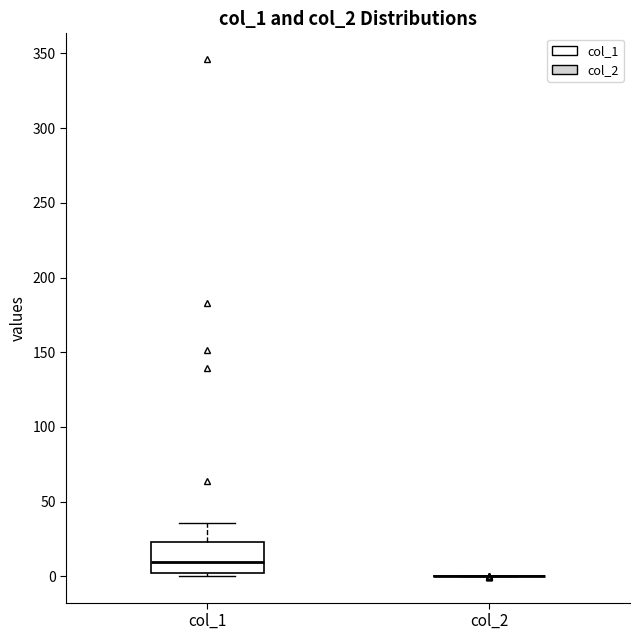

Where is the lower edge of the box for col_1 on the y-axis? The values are not printed on the chart, so give them approximately, as read against the axis.

0